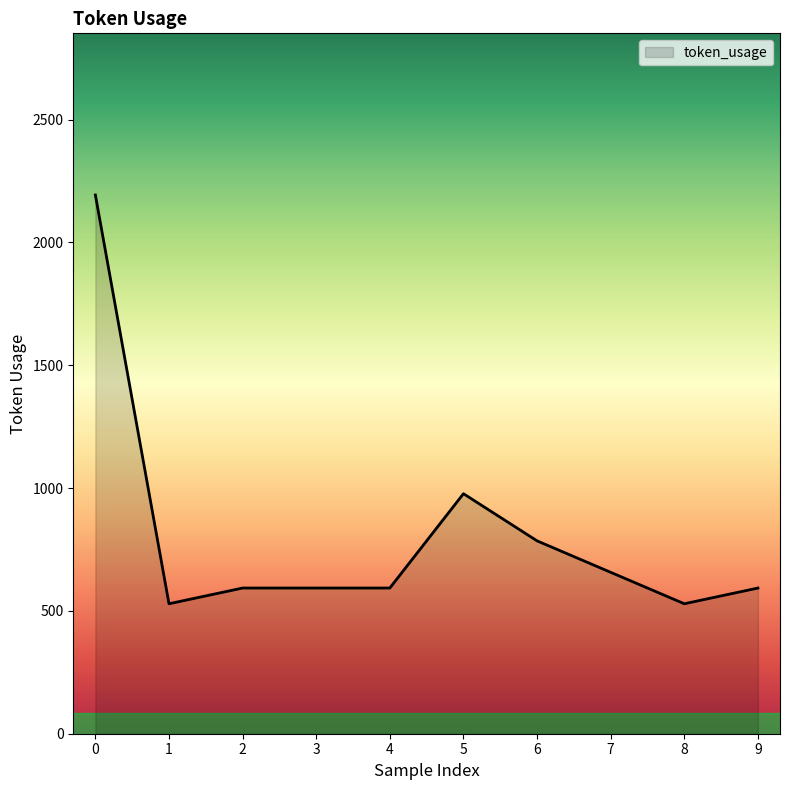

Which has a higher value, 5 or 6?

5